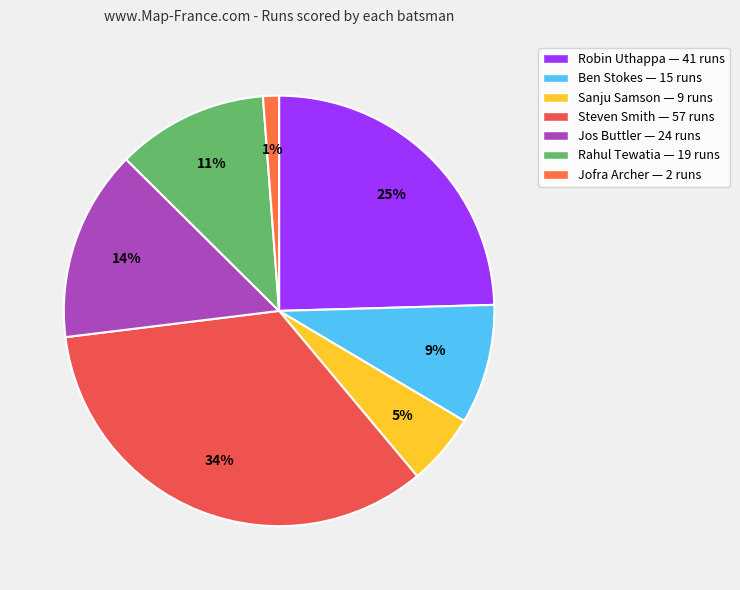

How many slices are in this pie chart?

7